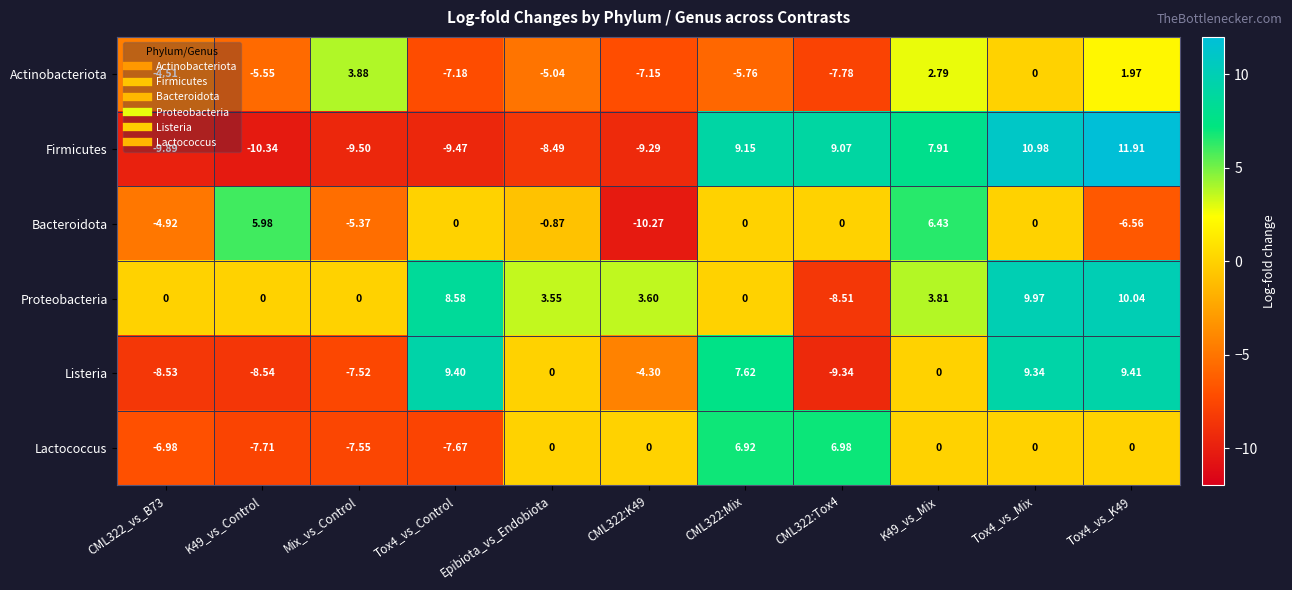

Is the value of Actinobacteriota at K49_vs_Mix greater than the value of Proteobacteria at CML322:Mix?

Yes